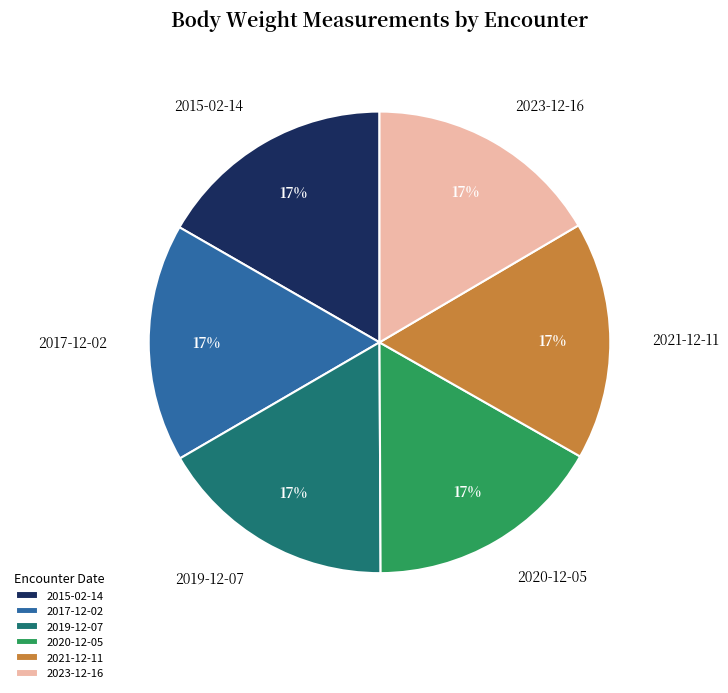

To the nearest percent, what is the average slice percentage?

17%